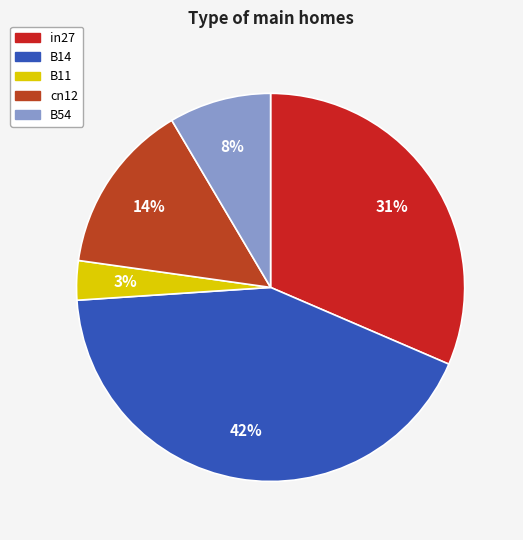

Which category has the smallest portion of the pie?

B11